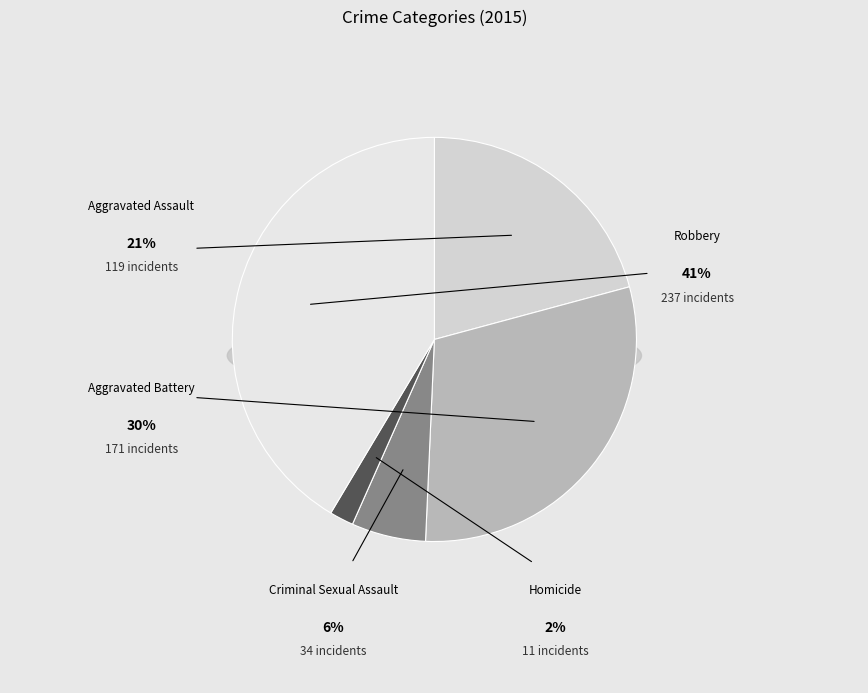

Rank the categories by value from highest to lowest.

Robbery, Aggravated Battery, Aggravated Assault, Criminal Sexual Assault, Homicide